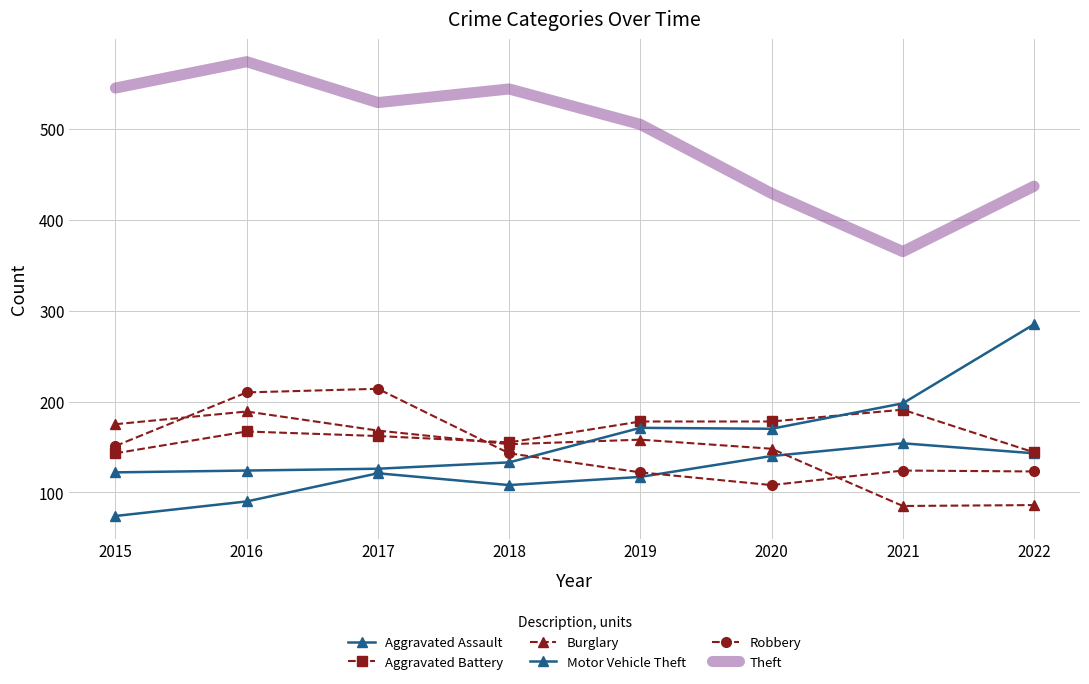

Which series has the largest total across all categories?

Theft